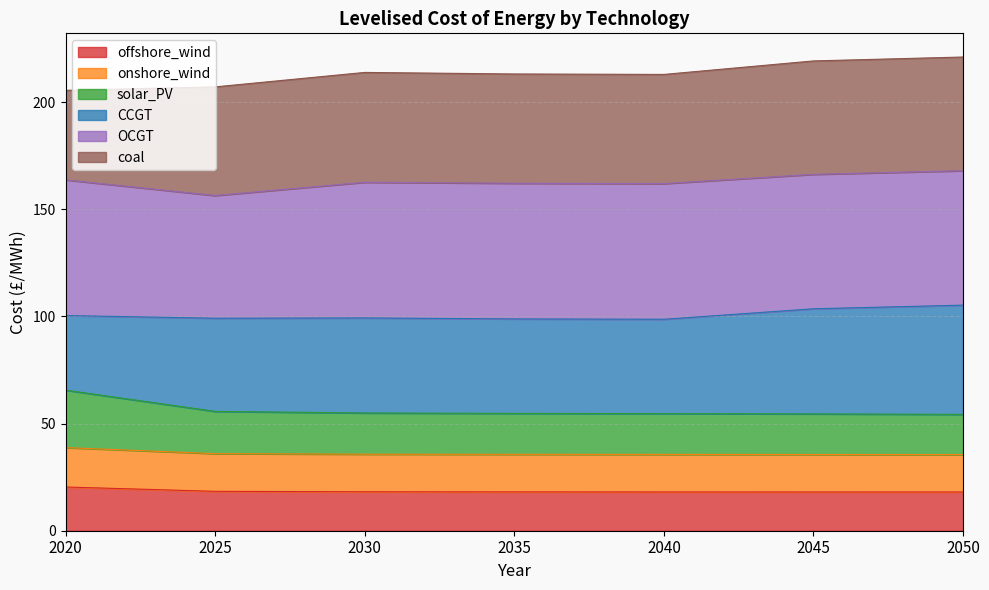

What is the total value across all series at 2035?

213.2